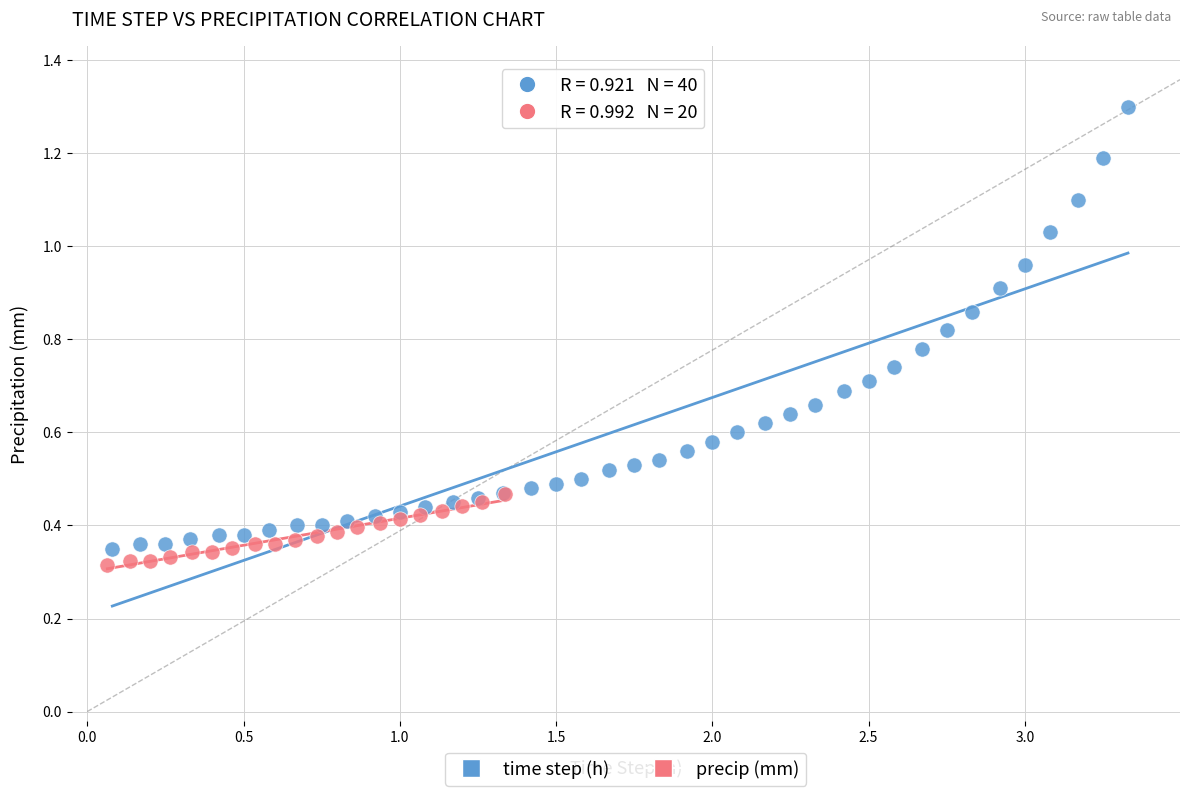

Which series has the widest spread of Y values?

time step (h)